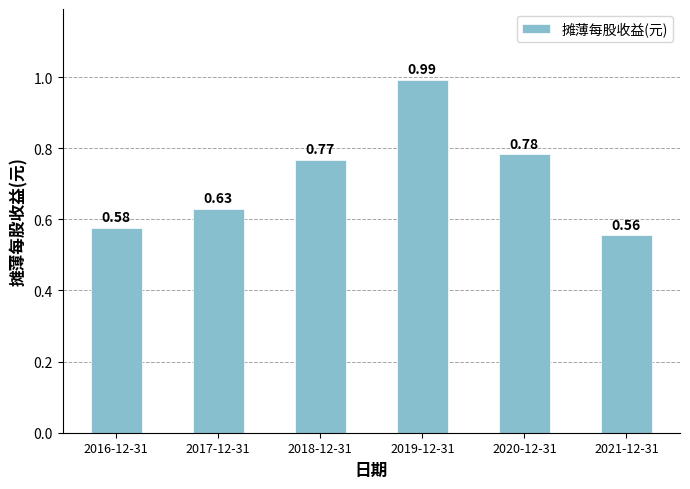

What is the difference between the maximum and minimum values?

0.4